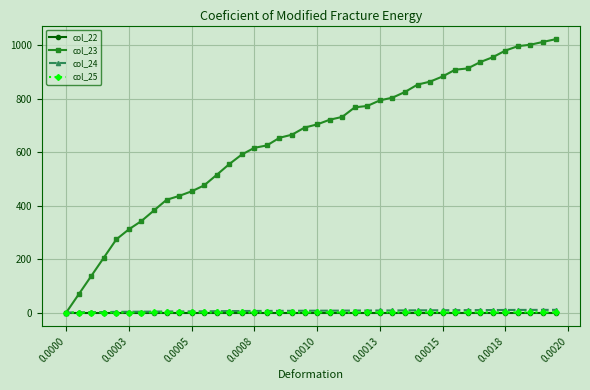

How many data points does each series have?

40